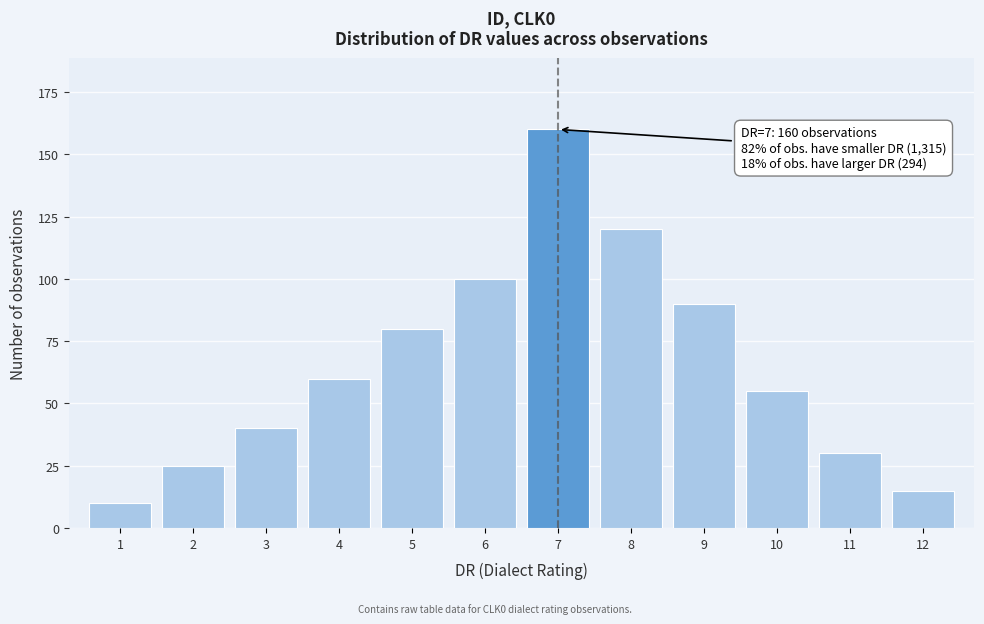

Reading left to right, list all the values displayed in this chart.

1=10	2=25	3=40	4=60	5=80	6=100	7=160	8=120	9=90	10=55	11=30	12=15